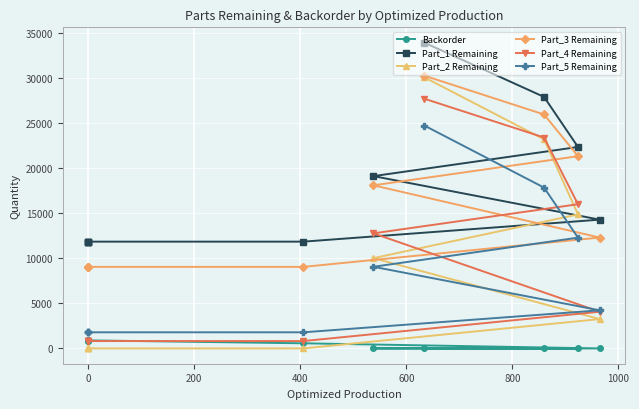

Is this an area chart (filled region under the line)?

No